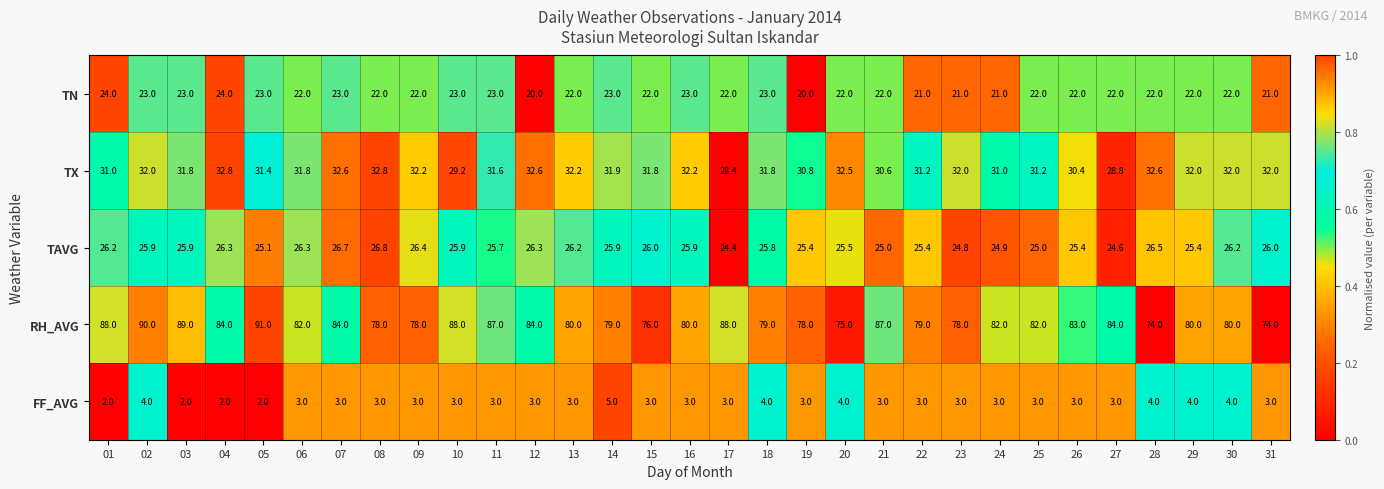

Rank the series by their maximum value, from lowest to highest.

FF_AVG, TN, TAVG, TX, RH_AVG